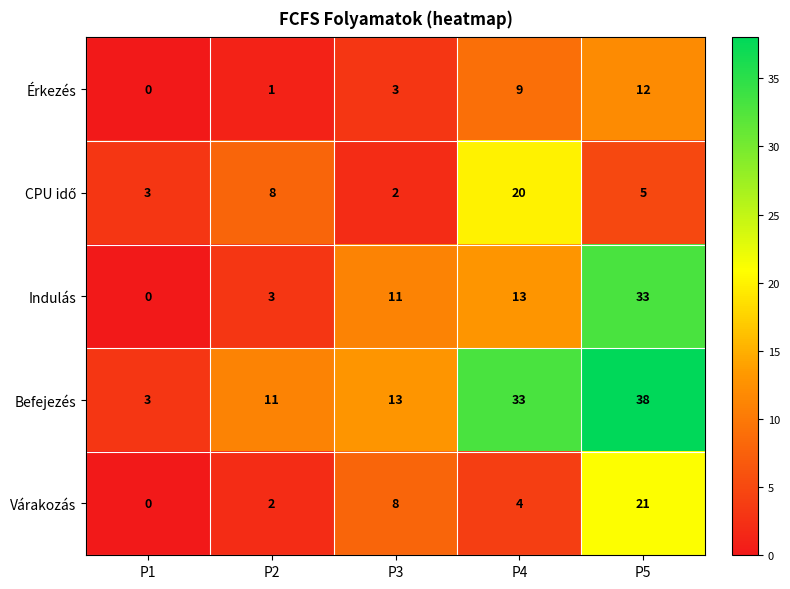

Which series has the largest total across all categories?

Befejezés